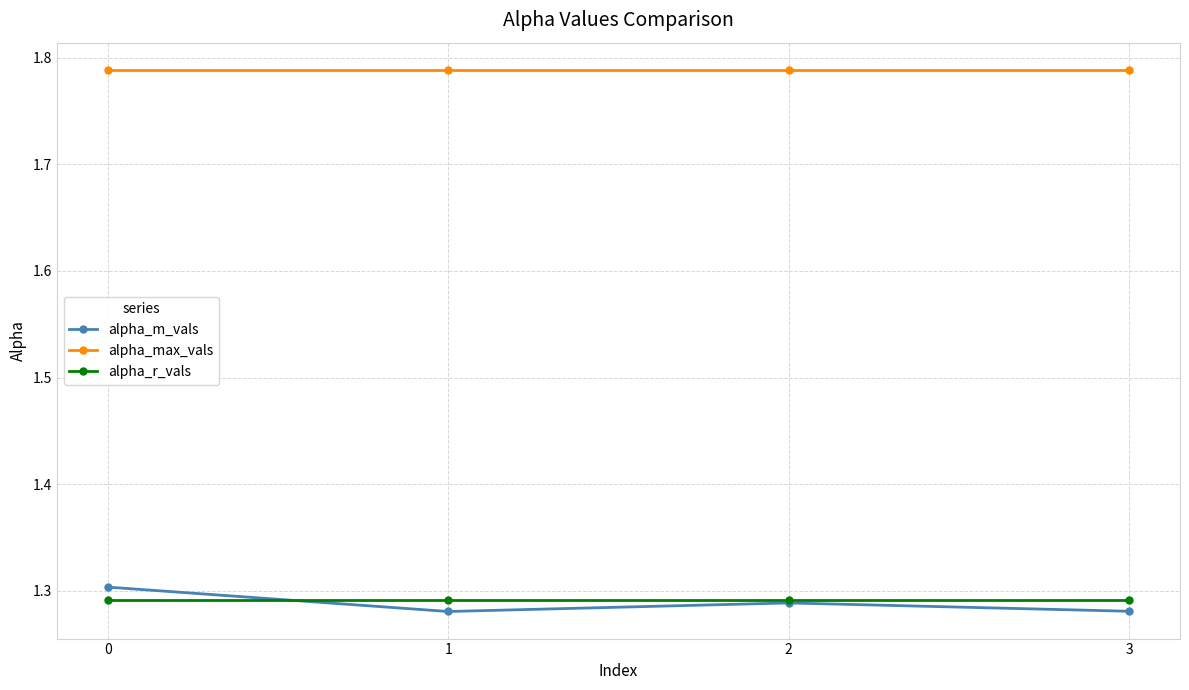

Which series has the largest total across all categories?

alpha_max_vals